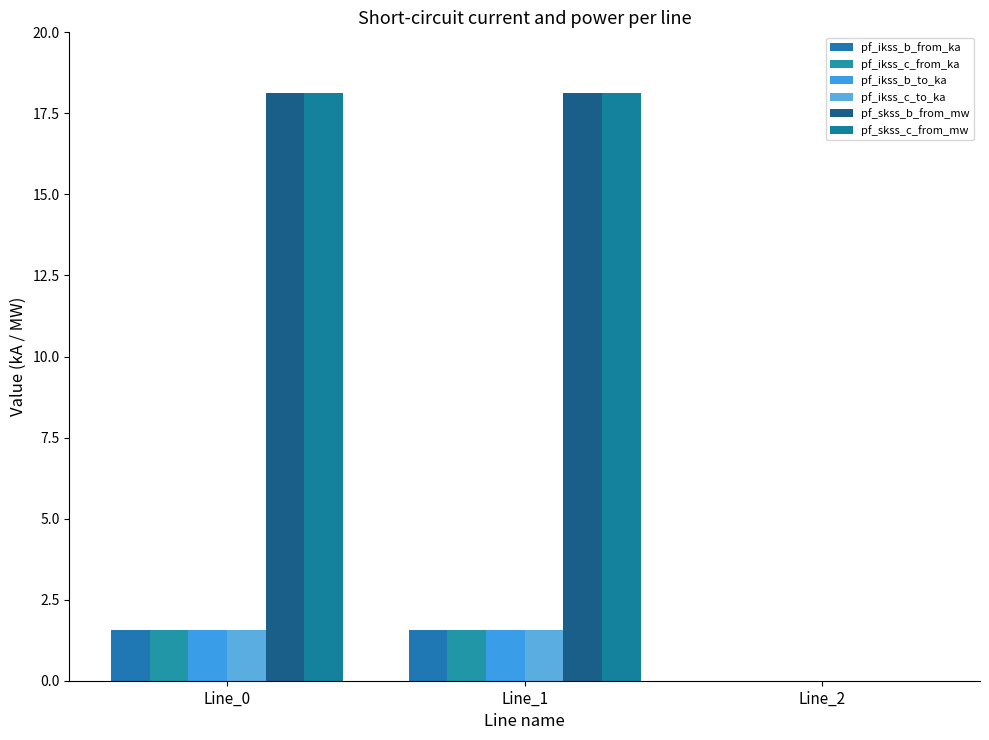

Rank the categories by pf_ikss_b_from_ka value from lowest to highest.

Line_2, Line_0, Line_1